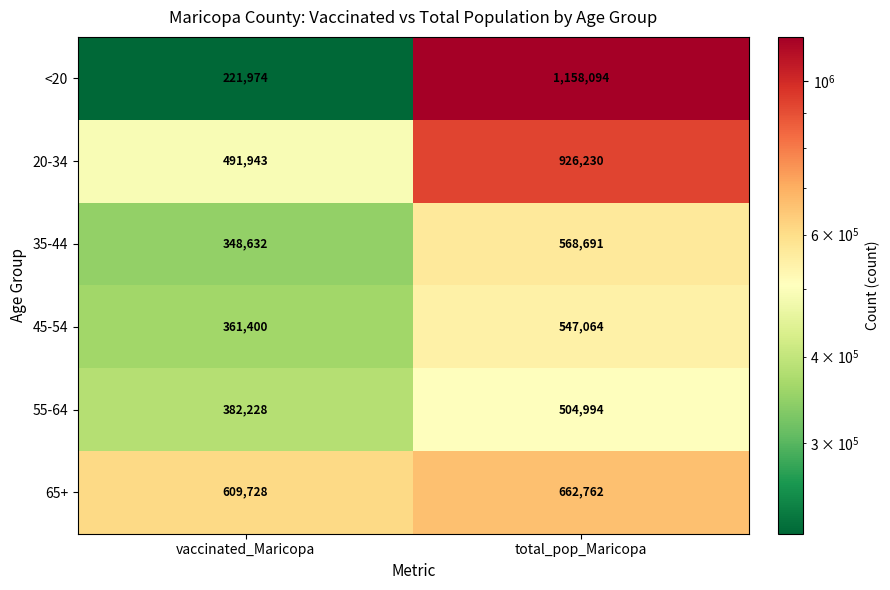

The <20 series shows 135128 at vaccinated_Maricopa. True or false?

False